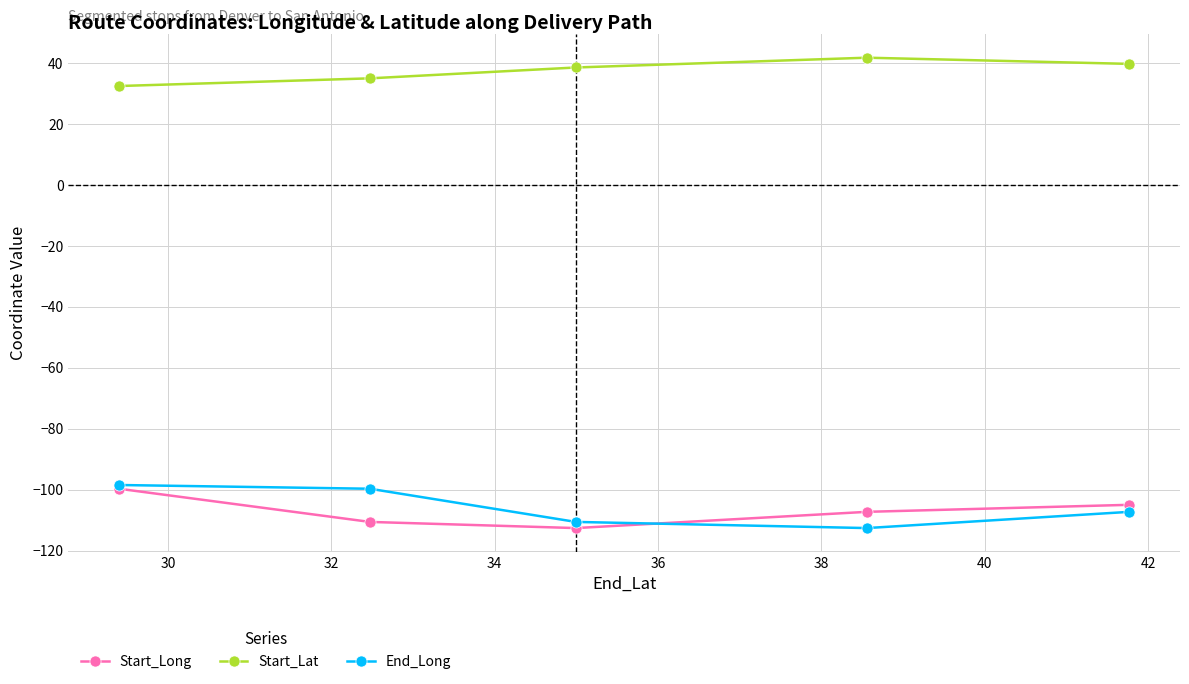

What is the difference between the second highest and minimum values in the Start_Long series?

7.6